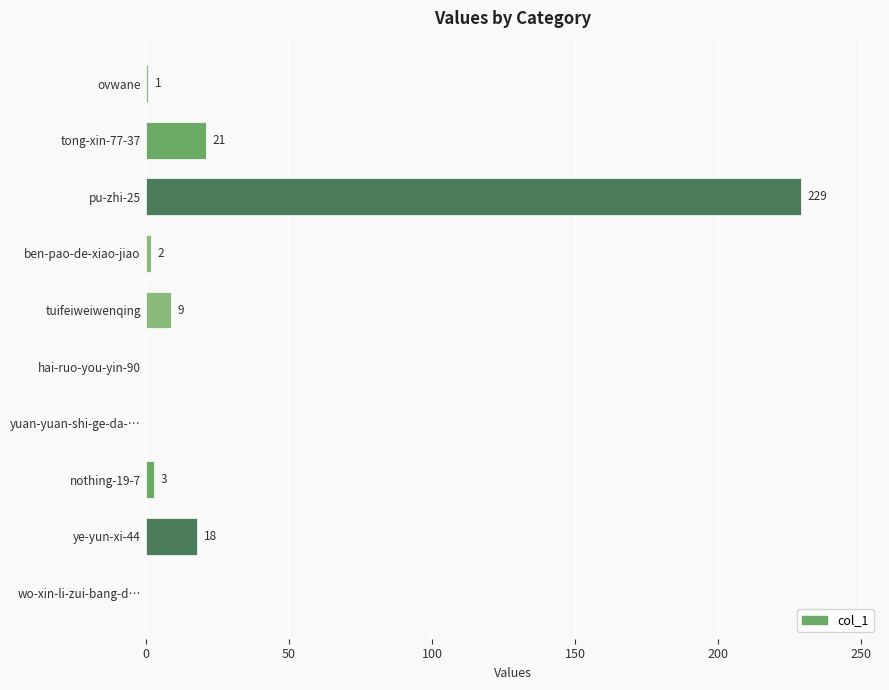

Where is the data nearest to the value 114?

tong-xin-77-37